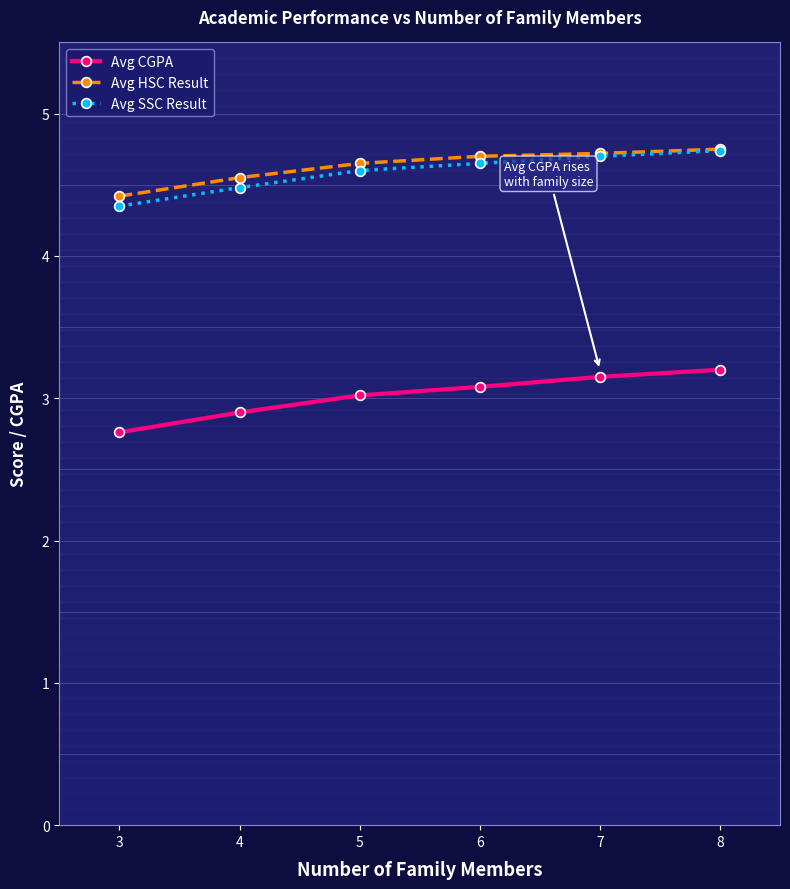

Between 4 and 8, which series saw the biggest shift?

Avg CGPA